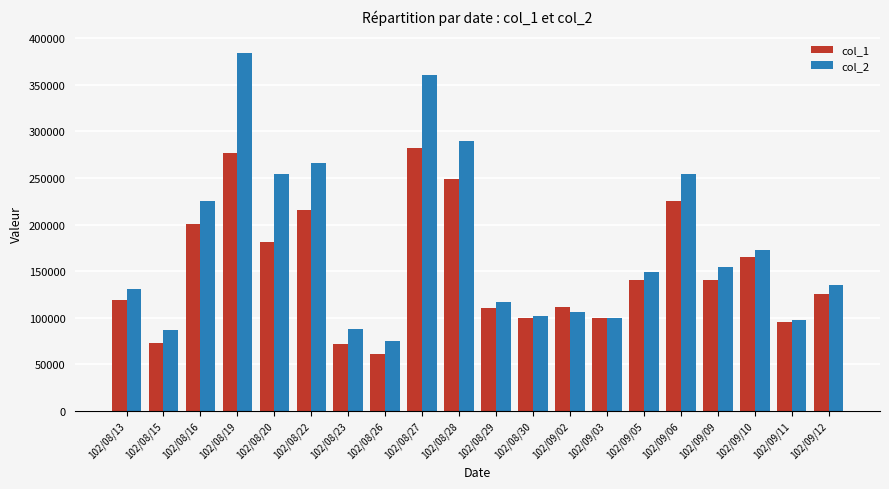

Where does the col_1 series first go above 140000?

102/08/16